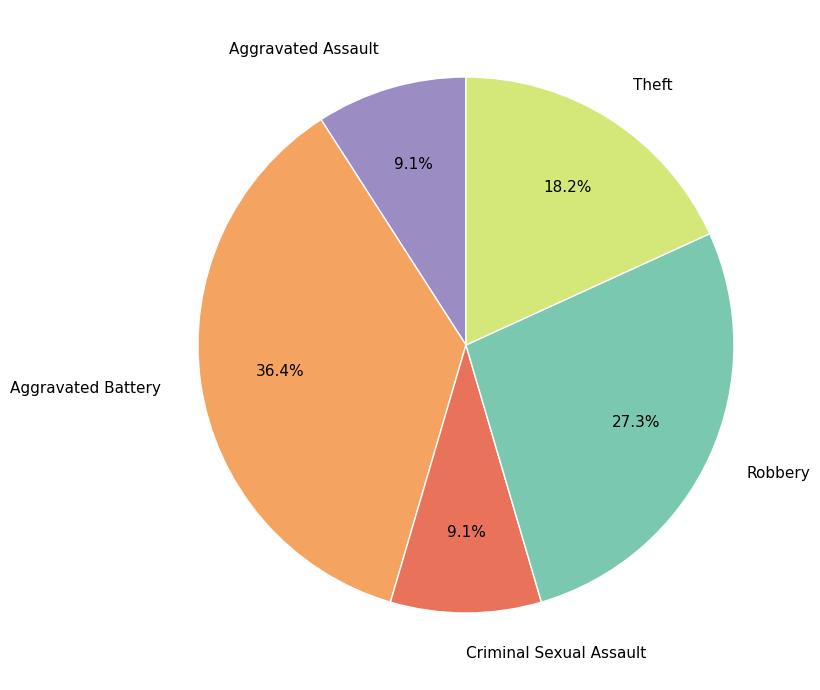

The Robbery slice represents 27% of the pie. True or false?

True